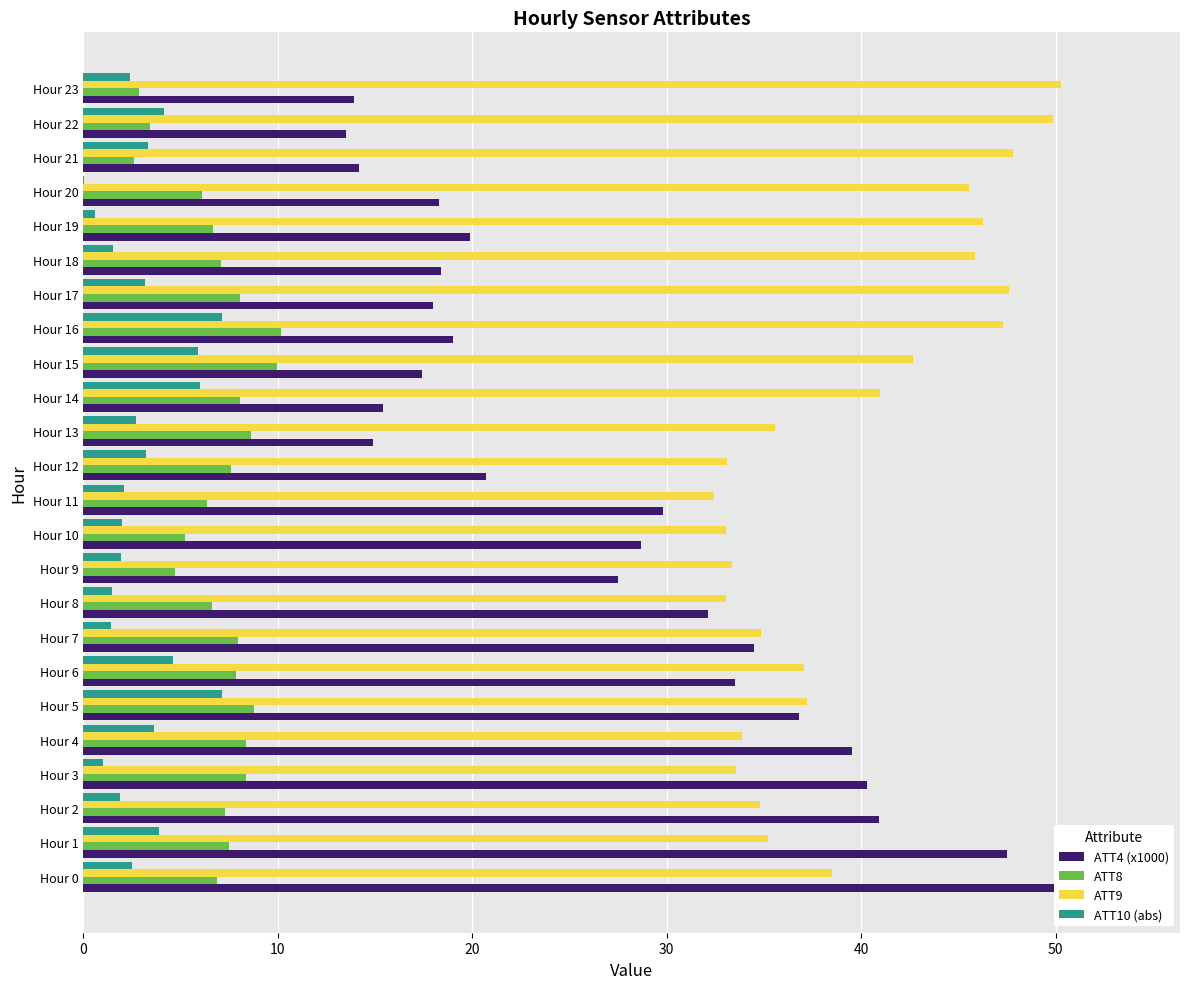

What is the sum of all ATT8 values?

167.1